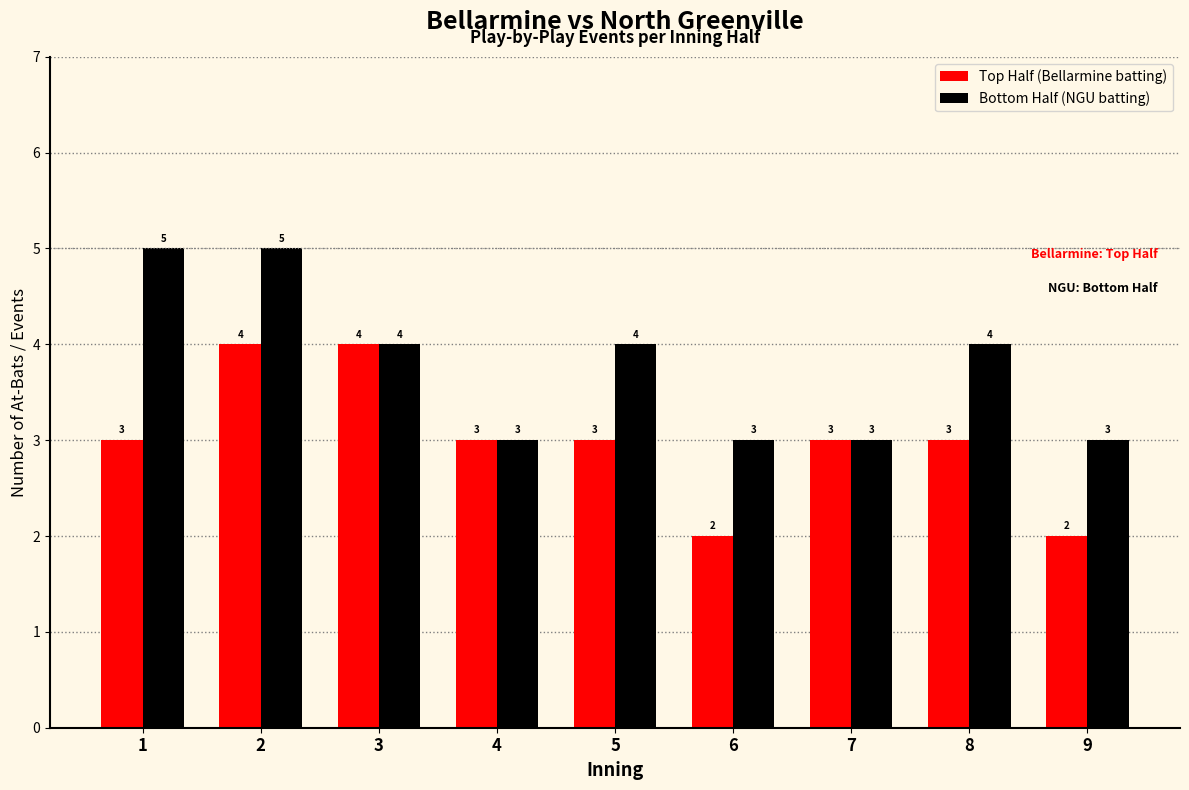

What is the value of the Bottom Half (NGU batting) bar at the 4th from the left?

3